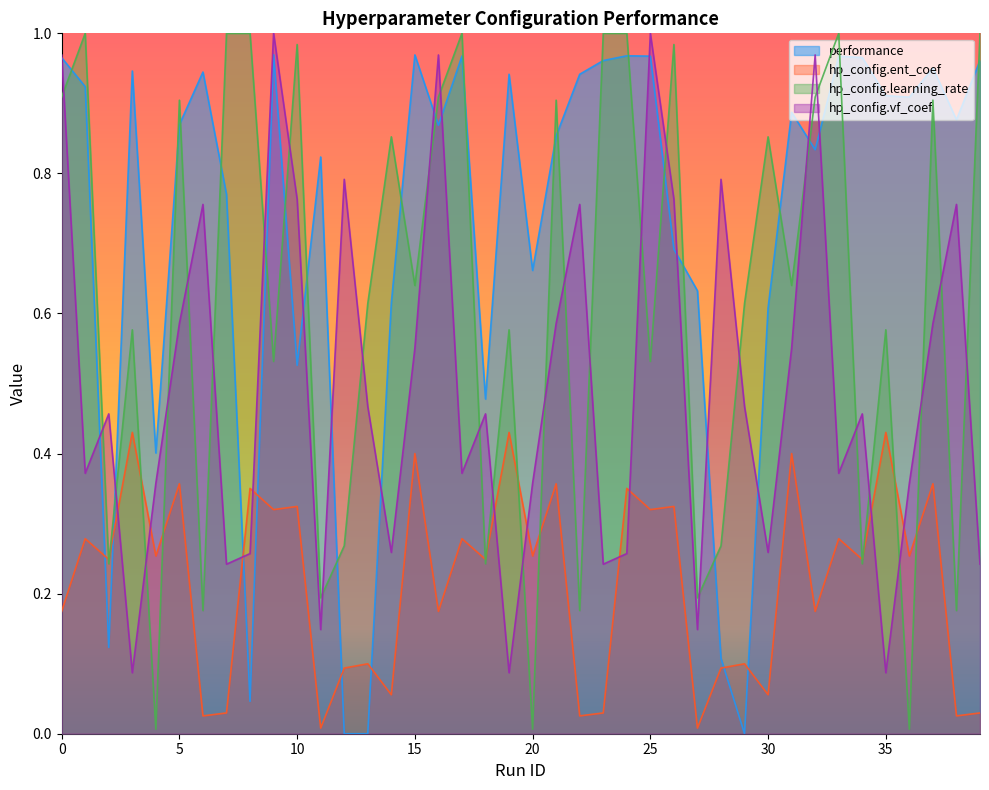

Where is the first local maximum for performance?

3